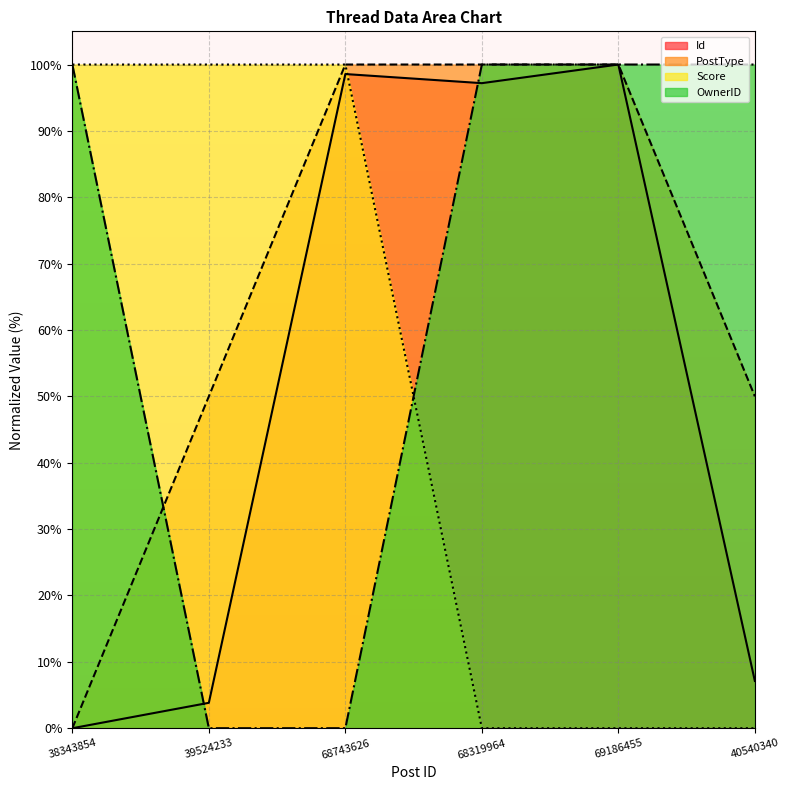

At which label does Id reach its minimum?

38343854